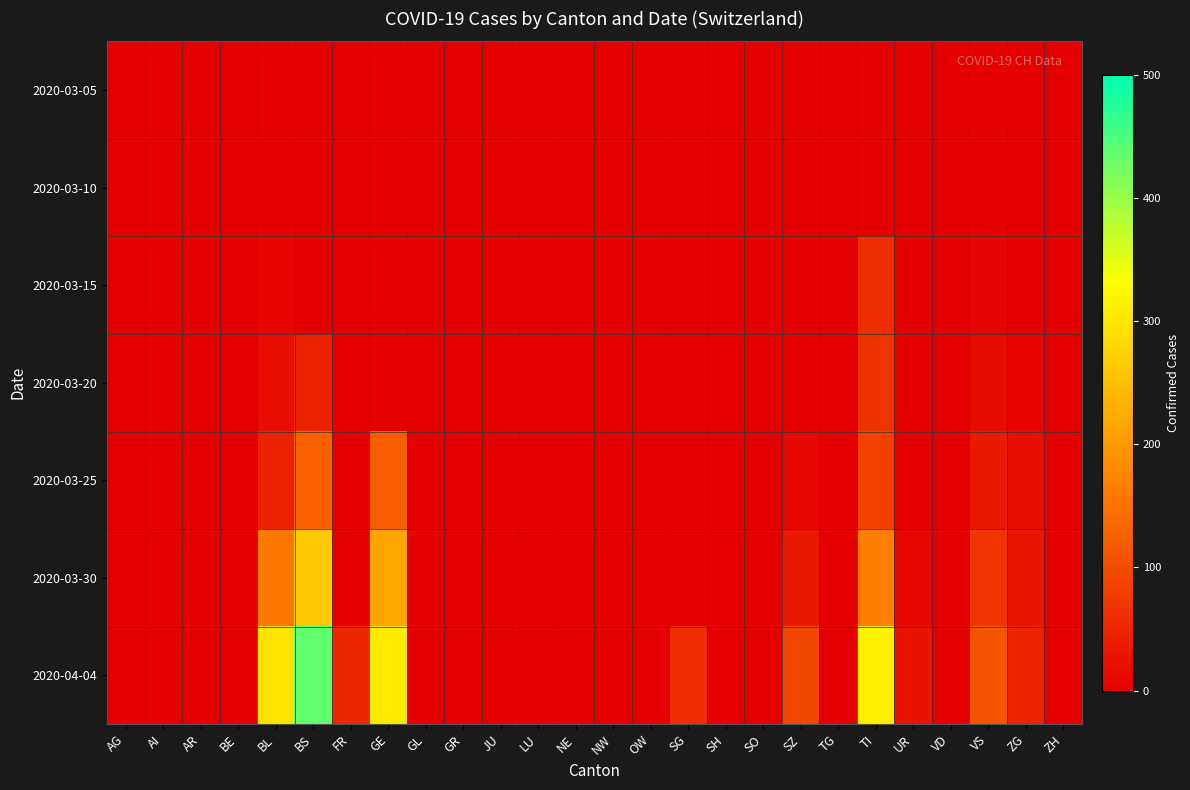

What is the difference between the highest and lowest values at AG?

1.5